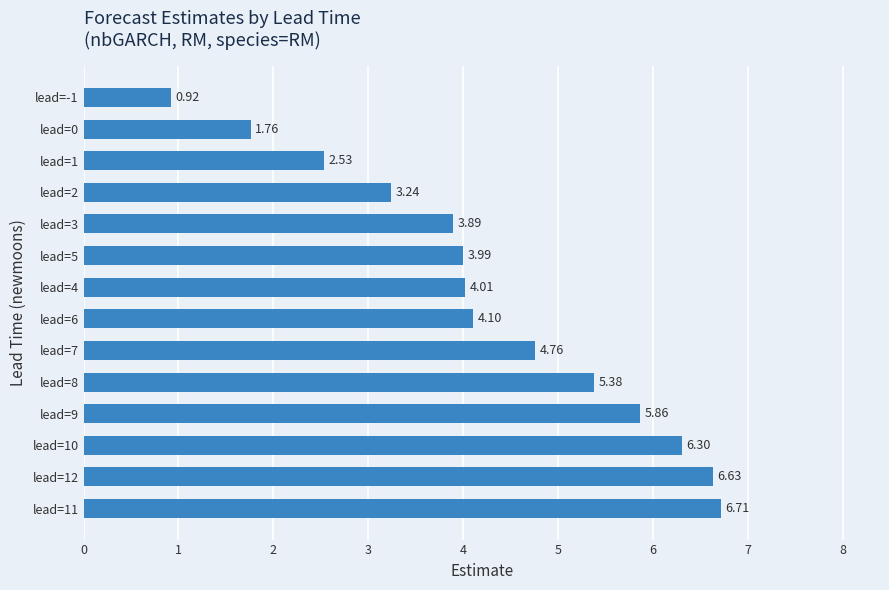

What is the difference between the maximum and minimum values?

5.8